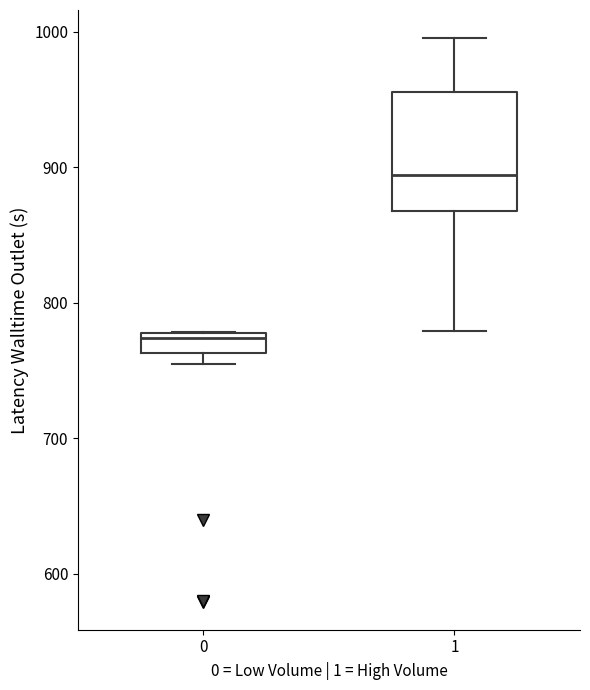

Where does the median line of the box at x = 0 sit on the y-axis? The values are not printed on the chart, so give them approximately, as read against the axis.

770